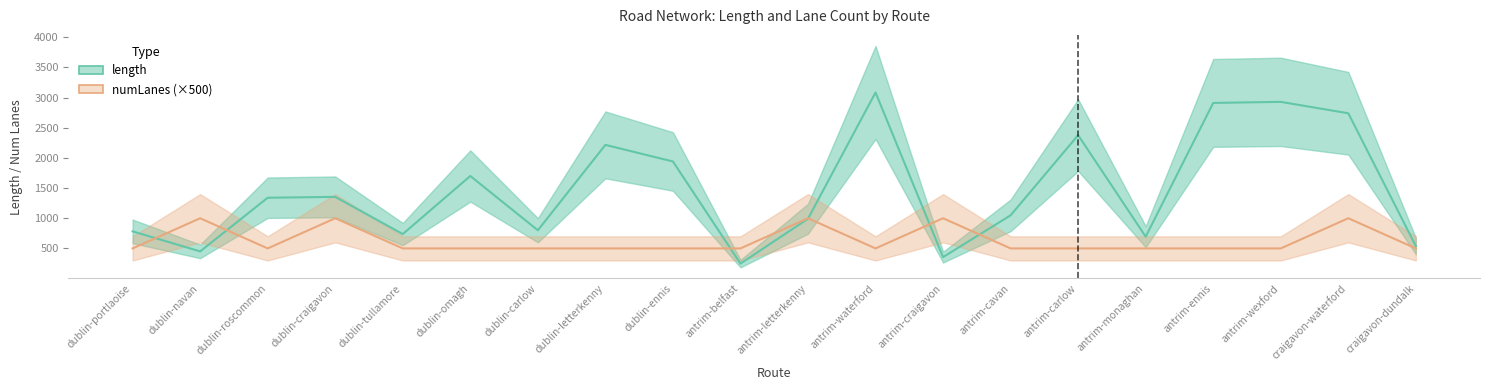

How many interior local peaks does the length series have?

6